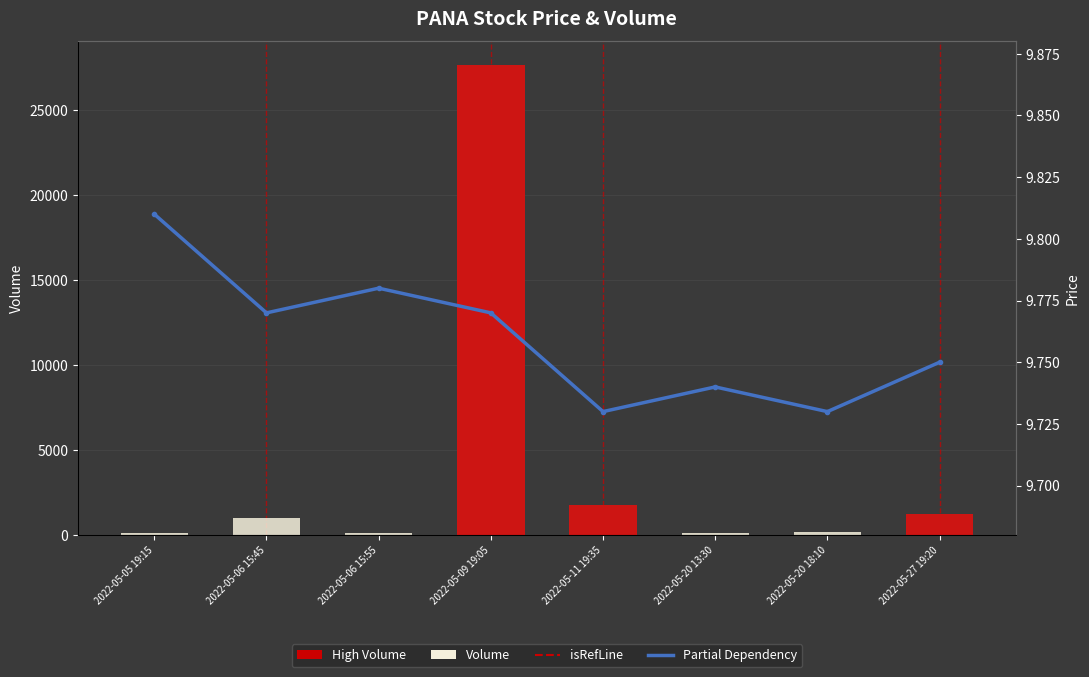

True or false: volume has a value of 27685.0 at 2022-05-09 19:05.

True